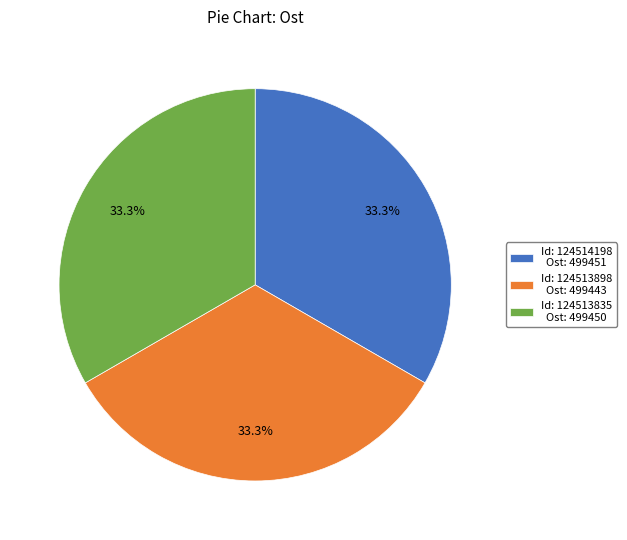

Is there a majority slice in this chart?

No